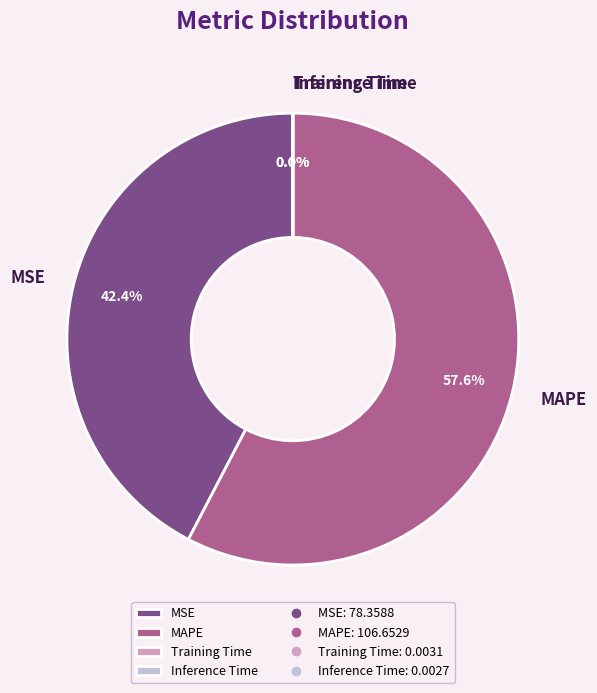

To the nearest percent, what is the difference between the largest and smallest slice percentages?

58%